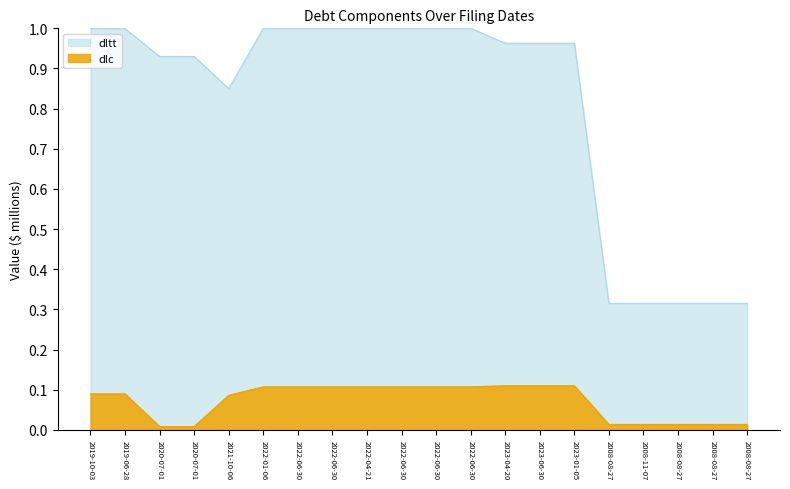

At 2020-07-01, list the series in order from smallest to largest.

dlc, dltt